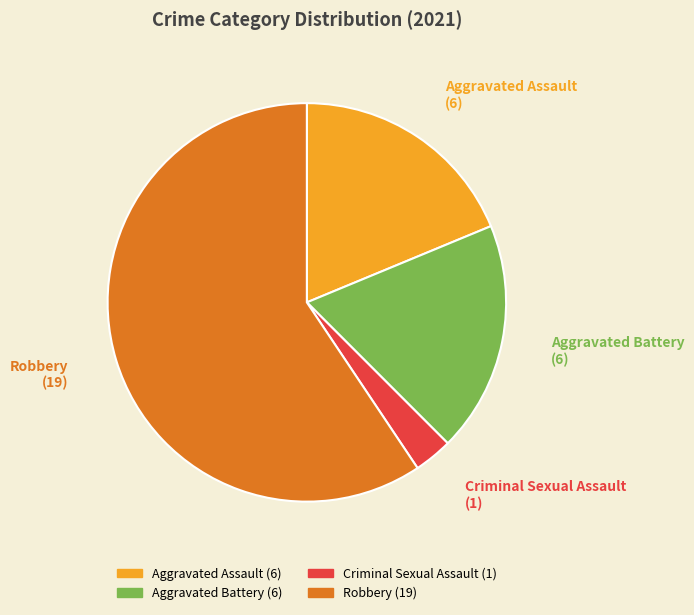

Does any single category account for the majority?

Yes